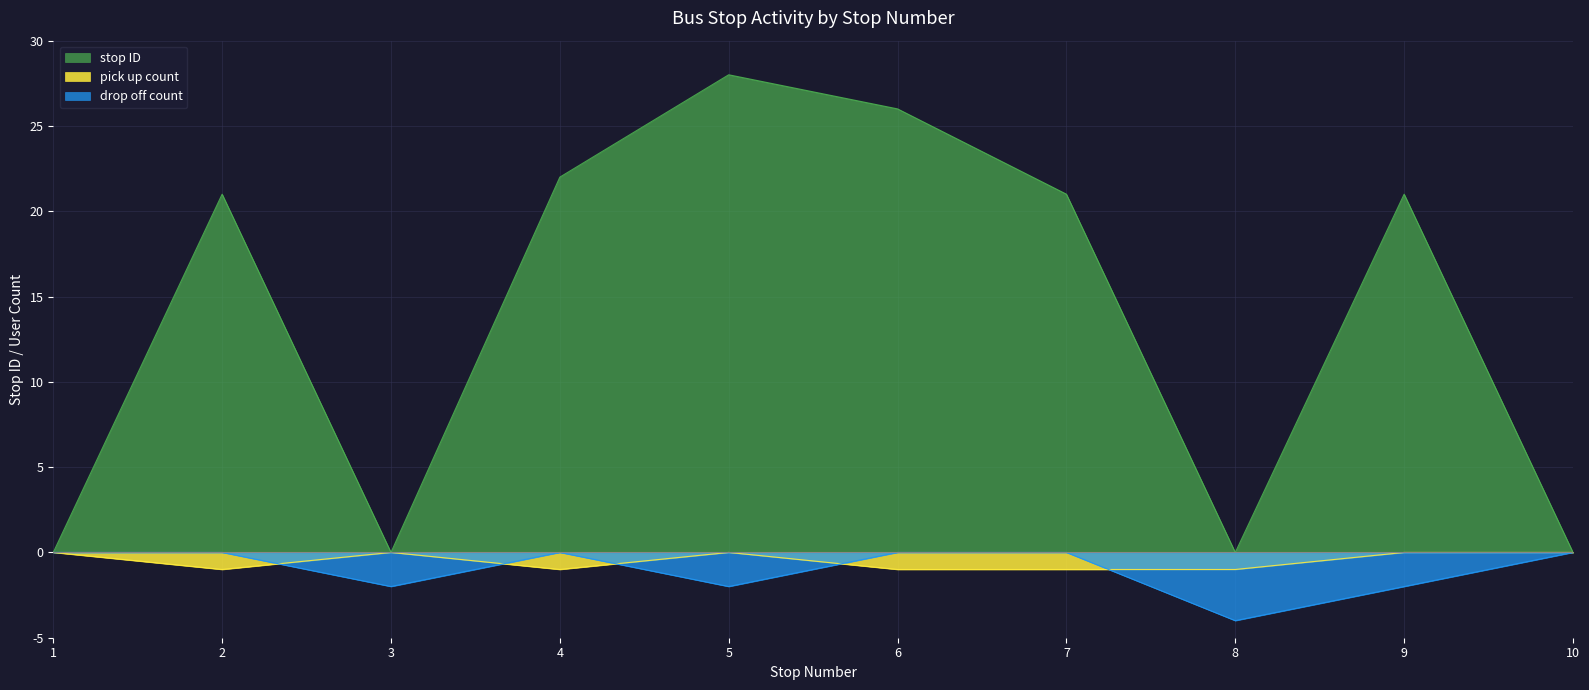

How many lines are shown in the chart?

3